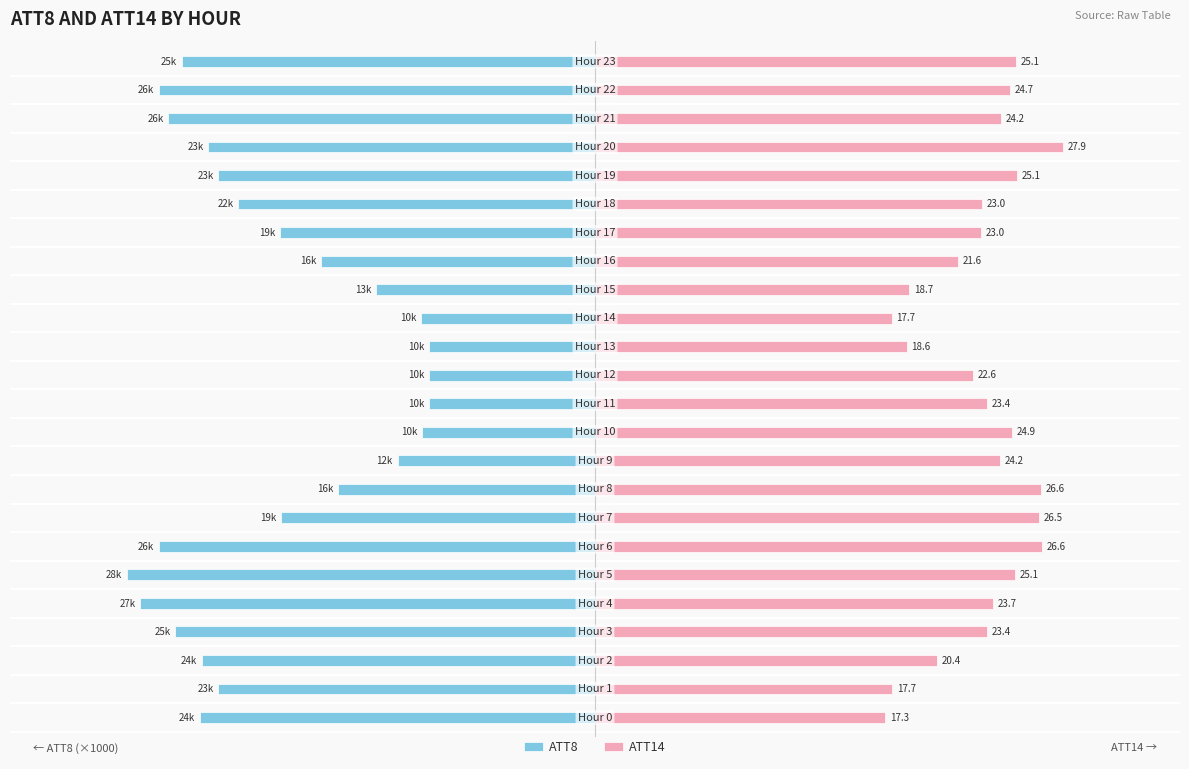

At how many categories does at least one series exceed 0?

24